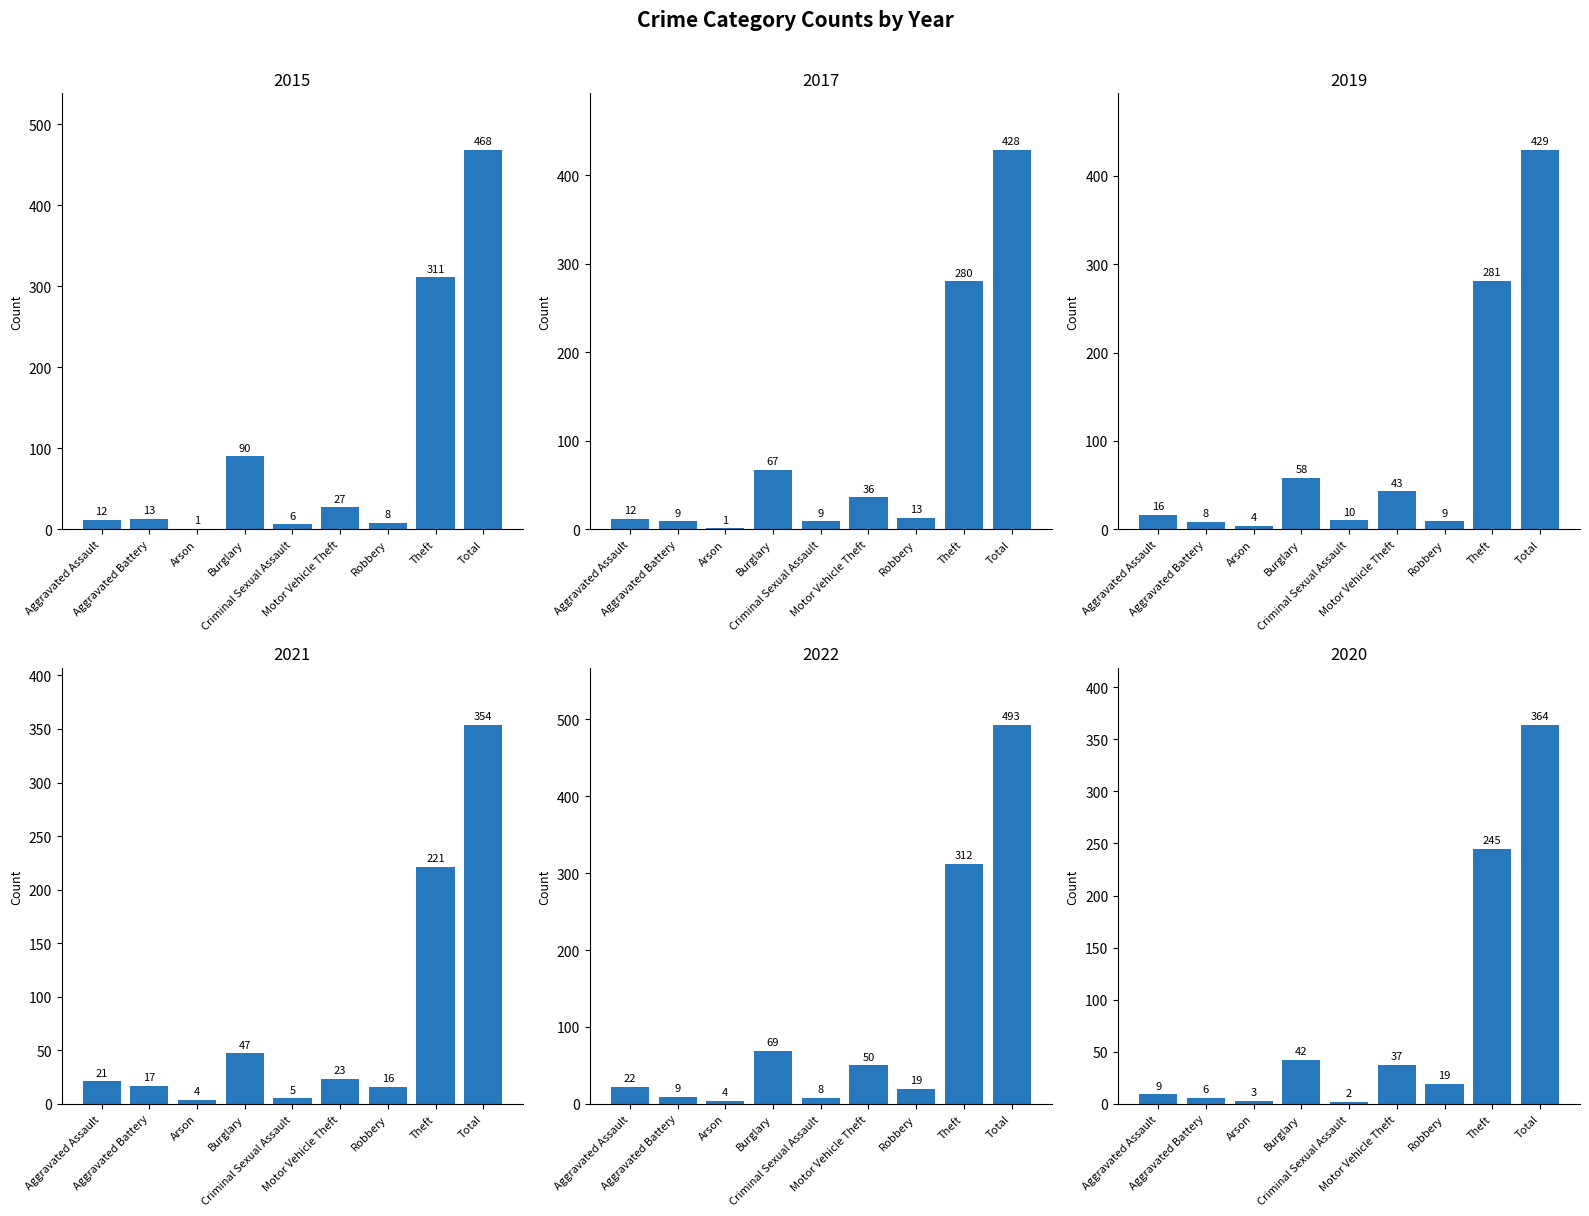

What is the approximate value of 2021 at Theft?

221